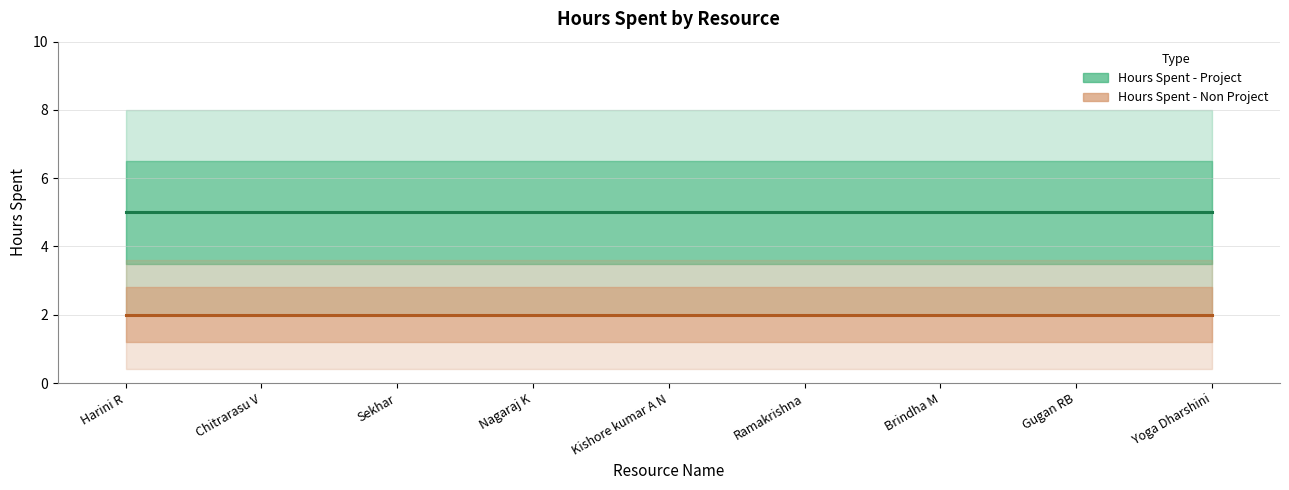

True or false: Hours Spent - Non Project and Hours Spent - Project intersect in this chart.

False